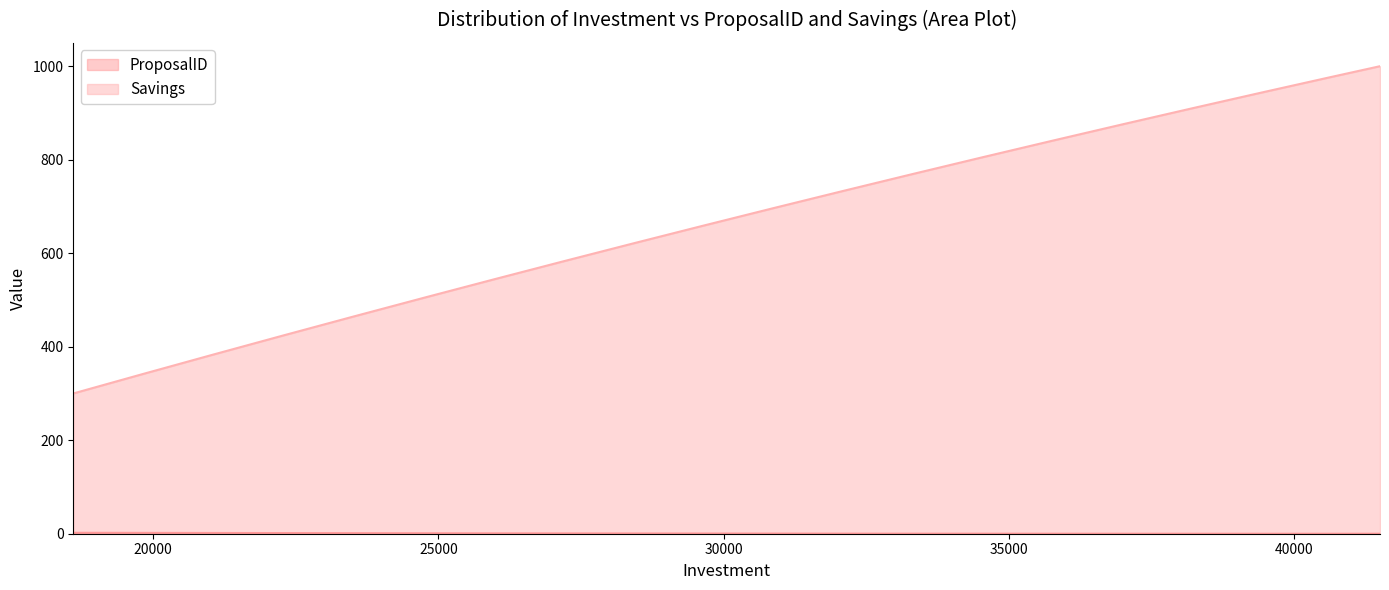

Between 18600 and 24600, which series saw the biggest shift?

Savings